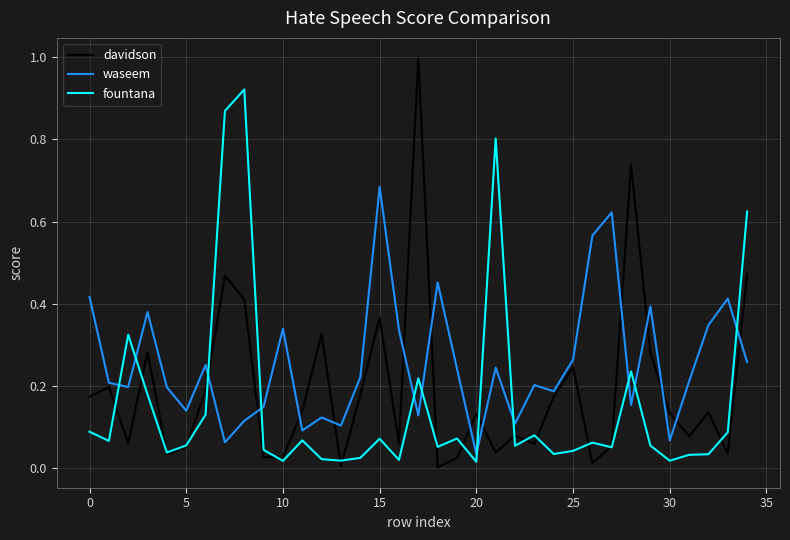

Which series has the widest spread of values?

davidson